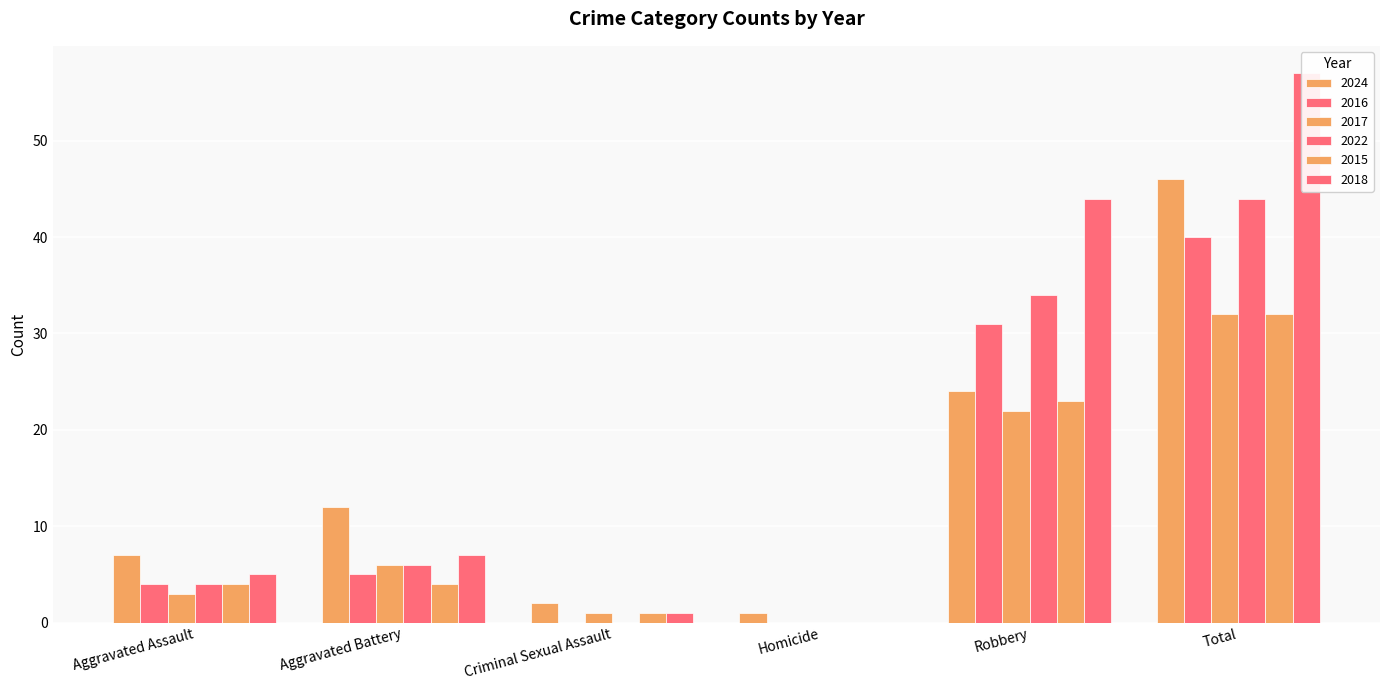

How many bars are there in each group?

6